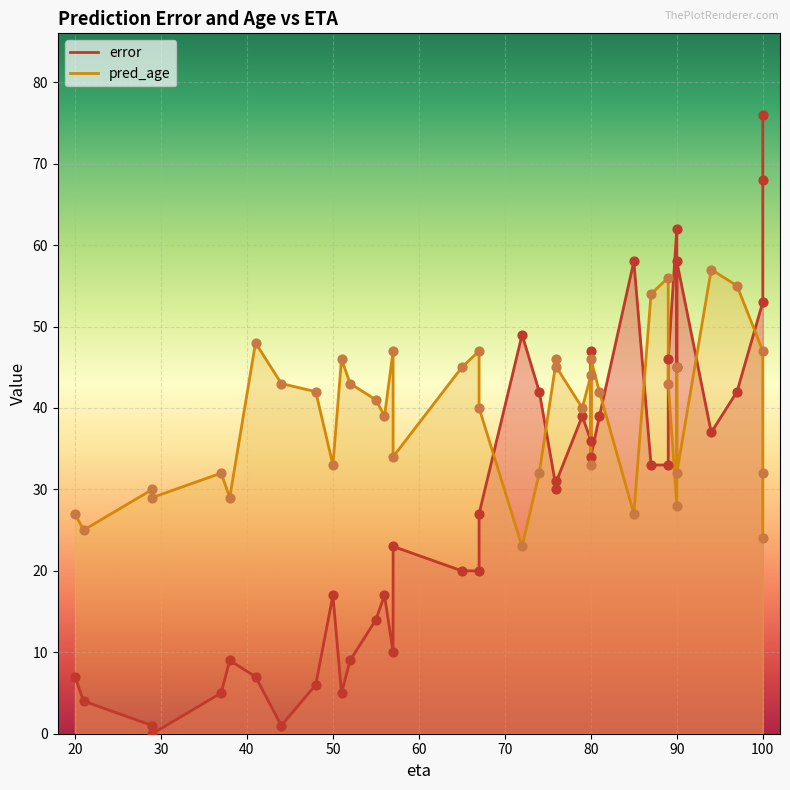

At how many categories does at least one series exceed 17?

40